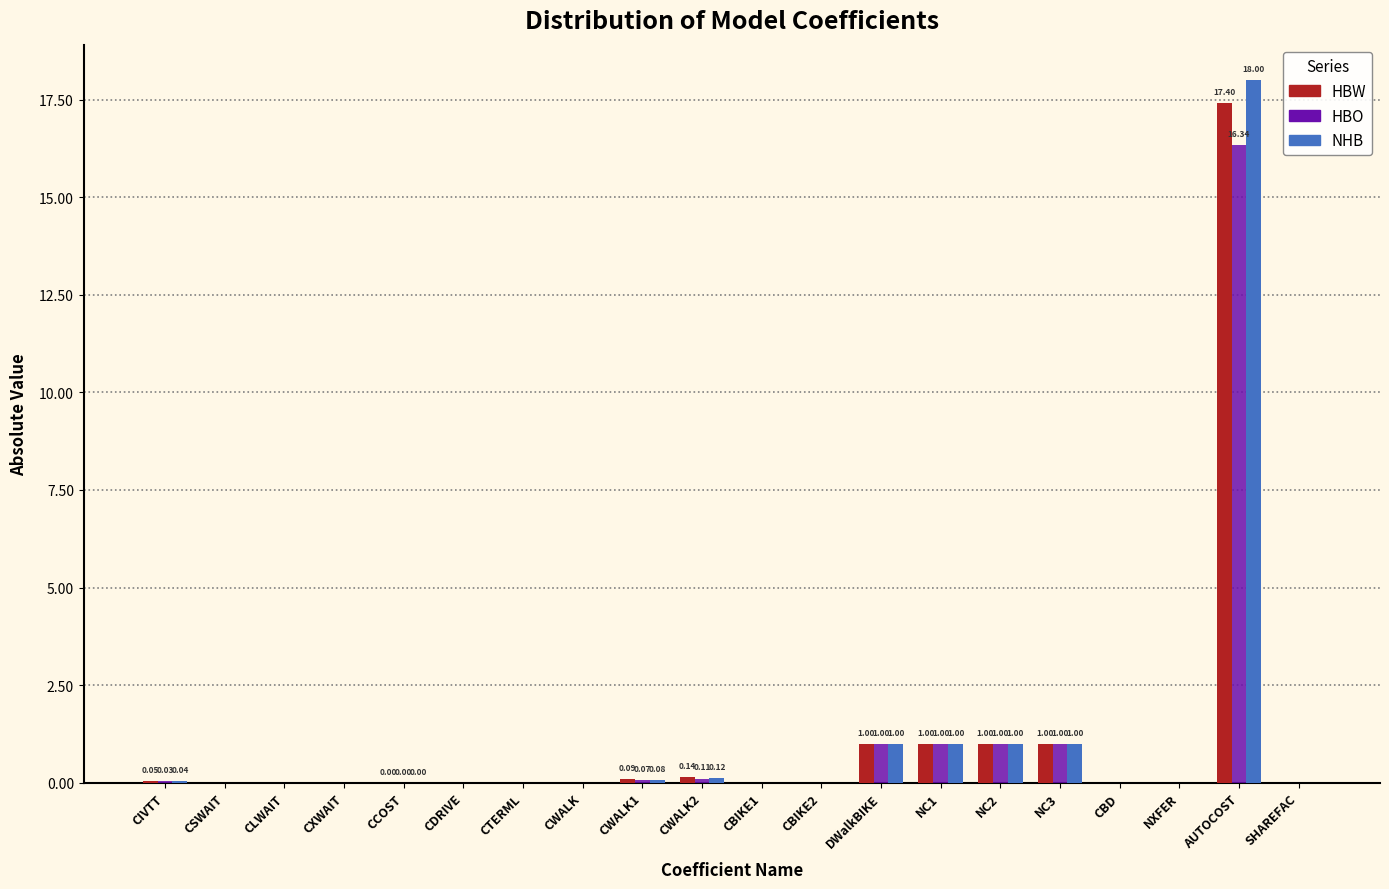

At which label does NHB reach its peak?

AUTOCOST